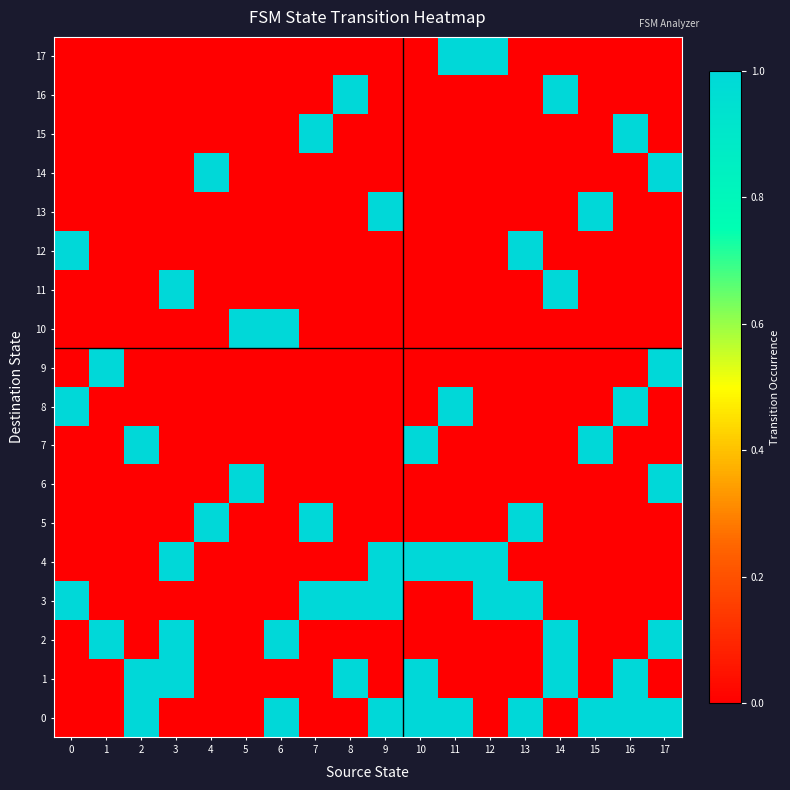

Reading left to right, extract all data points from this chart.

row_0: 0=0	1=0	2=1	3=0	4=0	5=0	6=1	7=0	8=0	9=1	10=1	11=1	12=0	13=1	14=0	15=1	16=1	17=1
row_1: 0=0	1=0	2=1	3=1	4=0	5=0	6=0	7=0	8=1	9=0	10=1	11=0	12=0	13=0	14=1	15=0	16=1	17=0
row_2: 0=0	1=1	2=0	3=1	4=0	5=0	6=1	7=0	8=0	9=0	10=0	11=0	12=0	13=0	14=1	15=0	16=0	17=1
row_3: 0=1	1=0	2=0	3=0	4=0	5=0	6=0	7=1	8=1	9=1	10=0	11=0	12=1	13=1	14=0	15=0	16=0	17=0
row_4: 0=0	1=0	2=0	3=1	4=0	5=0	6=0	7=0	8=0	9=1	10=1	11=1	12=1	13=0	14=0	15=0	16=0	17=0
row_5: 0=0	1=0	2=0	3=0	4=1	5=0	6=0	7=1	8=0	9=0	10=0	11=0	12=0	13=1	14=0	15=0	16=0	17=0
row_6: 0=0	1=0	2=0	3=0	4=0	5=1	6=0	7=0	8=0	9=0	10=0	11=0	12=0	13=0	14=0	15=0	16=0	17=1
row_7: 0=0	1=0	2=1	3=0	4=0	5=0	6=0	7=0	8=0	9=0	10=1	11=0	12=0	13=0	14=0	15=1	16=0	17=0
row_8: 0=1	1=0	2=0	3=0	4=0	5=0	6=0	7=0	8=0	9=0	10=0	11=1	12=0	13=0	14=0	15=0	16=1	17=0
row_9: 0=0	1=1	2=0	3=0	4=0	5=0	6=0	7=0	8=0	9=0	10=0	11=0	12=0	13=0	14=0	15=0	16=0	17=1
row_10: 0=0	1=0	2=0	3=0	4=0	5=1	6=1	7=0	8=0	9=0	10=0	11=0	12=0	13=0	14=0	15=0	16=0	17=0
row_11: 0=0	1=0	2=0	3=1	4=0	5=0	6=0	7=0	8=0	9=0	10=0	11=0	12=0	13=0	14=1	15=0	16=0	17=0
row_12: 0=1	1=0	2=0	3=0	4=0	5=0	6=0	7=0	8=0	9=0	10=0	11=0	12=0	13=1	14=0	15=0	16=0	17=0
row_13: 0=0	1=0	2=0	3=0	4=0	5=0	6=0	7=0	8=0	9=1	10=0	11=0	12=0	13=0	14=0	15=1	16=0	17=0
row_14: 0=0	1=0	2=0	3=0	4=1	5=0	6=0	7=0	8=0	9=0	10=0	11=0	12=0	13=0	14=0	15=0	16=0	17=1
row_15: 0=0	1=0	2=0	3=0	4=0	5=0	6=0	7=1	8=0	9=0	10=0	11=0	12=0	13=0	14=0	15=0	16=1	17=0
row_16: 0=0	1=0	2=0	3=0	4=0	5=0	6=0	7=0	8=1	9=0	10=0	11=0	12=0	13=0	14=1	15=0	16=0	17=0
row_17: 0=0	1=0	2=0	3=0	4=0	5=0	6=0	7=0	8=0	9=0	10=0	11=1	12=1	13=0	14=0	15=0	16=0	17=0